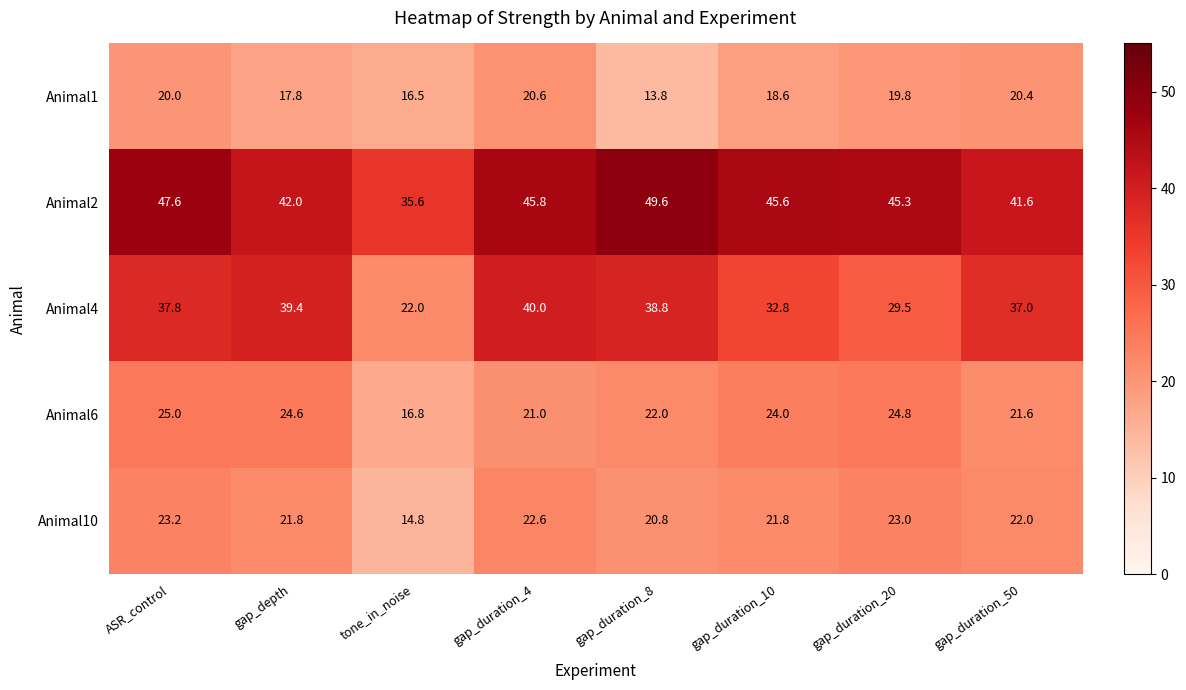

Where does the Animal1 series first go above 19?

ASR_control